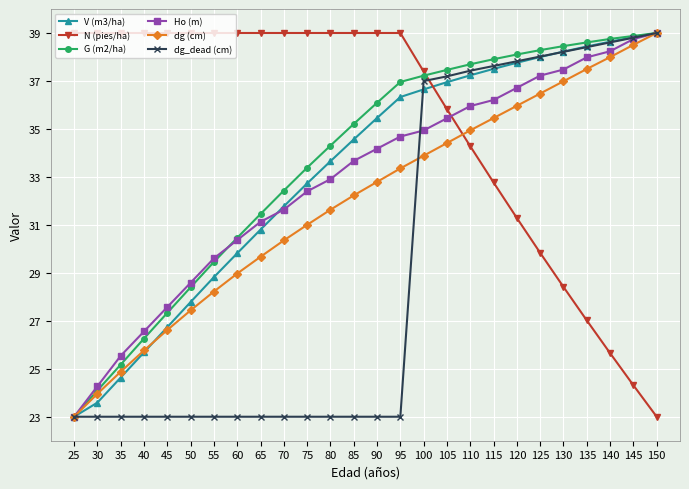

What is the value of the G (m2/ha) point at the 22nd from the left?

38.5